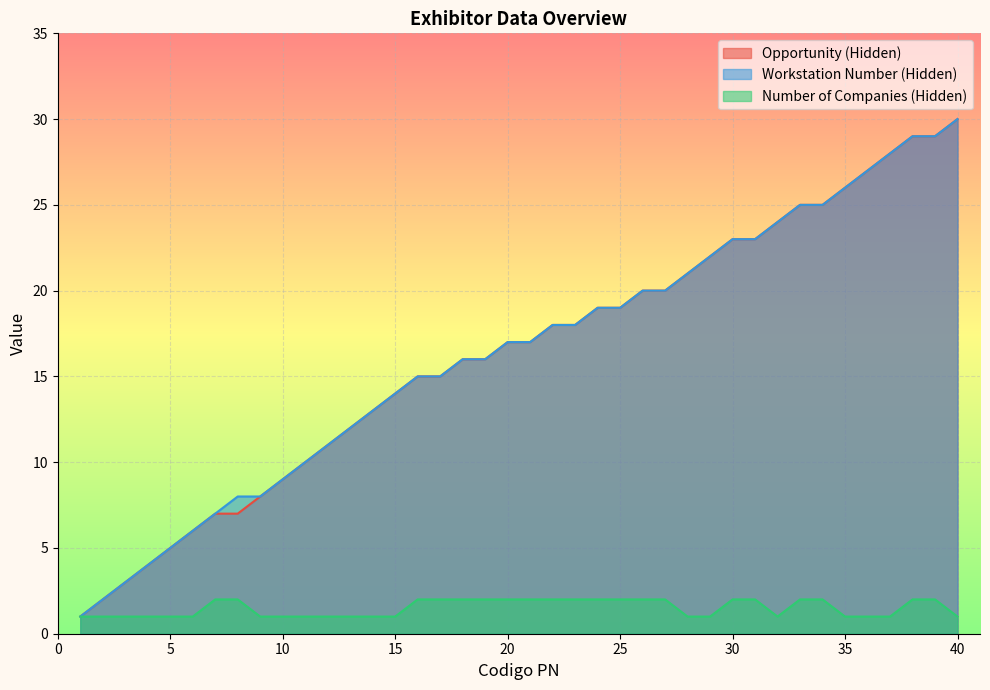

What is the sum of the Number of Companies (Hidden) values at 16 and 11?

3